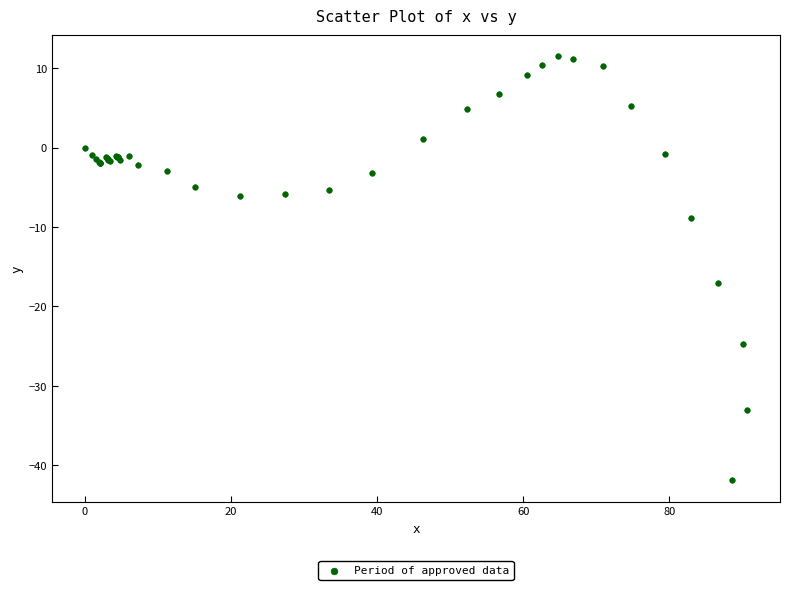

What Y value in the scatter plot is closest to -15?

-17.0